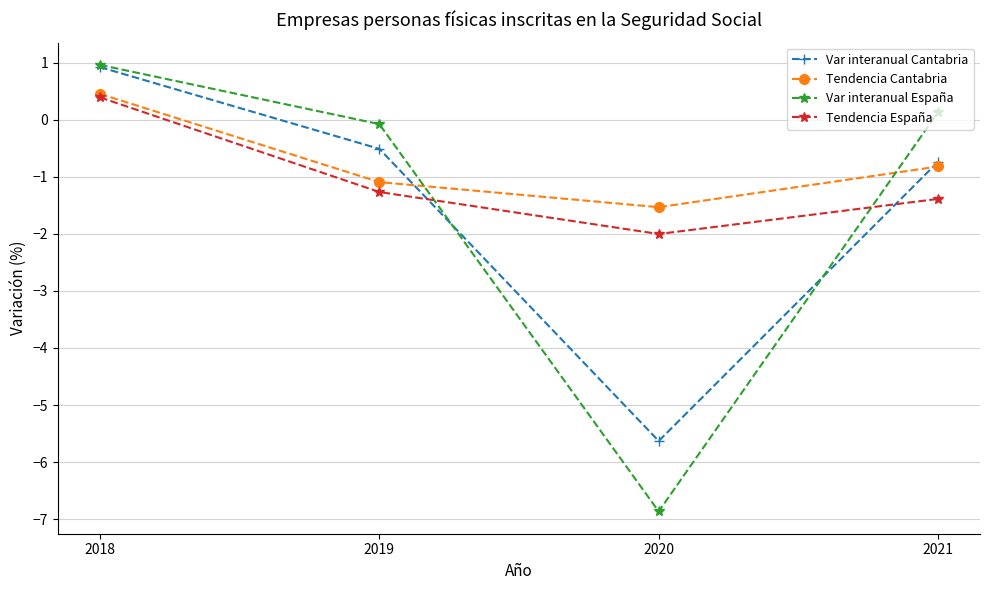

What is the sum of all Var interanual España values?

-5.8